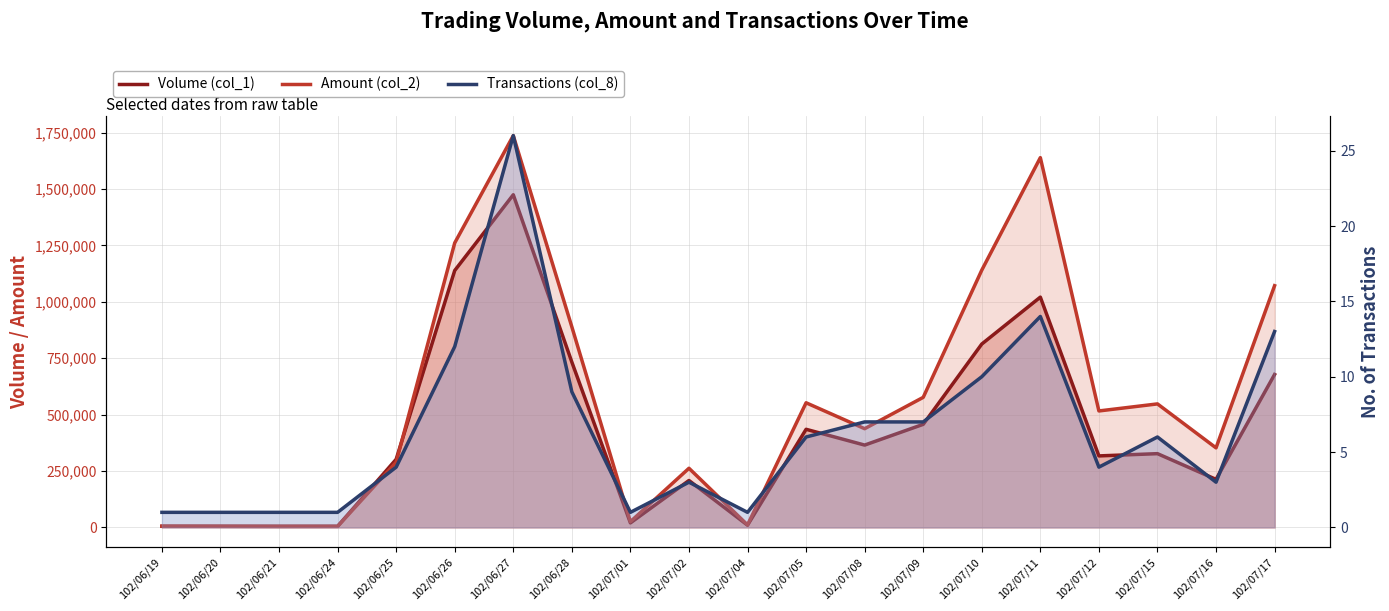

How many values in the Volume (col_1) series exceed 327000?

9